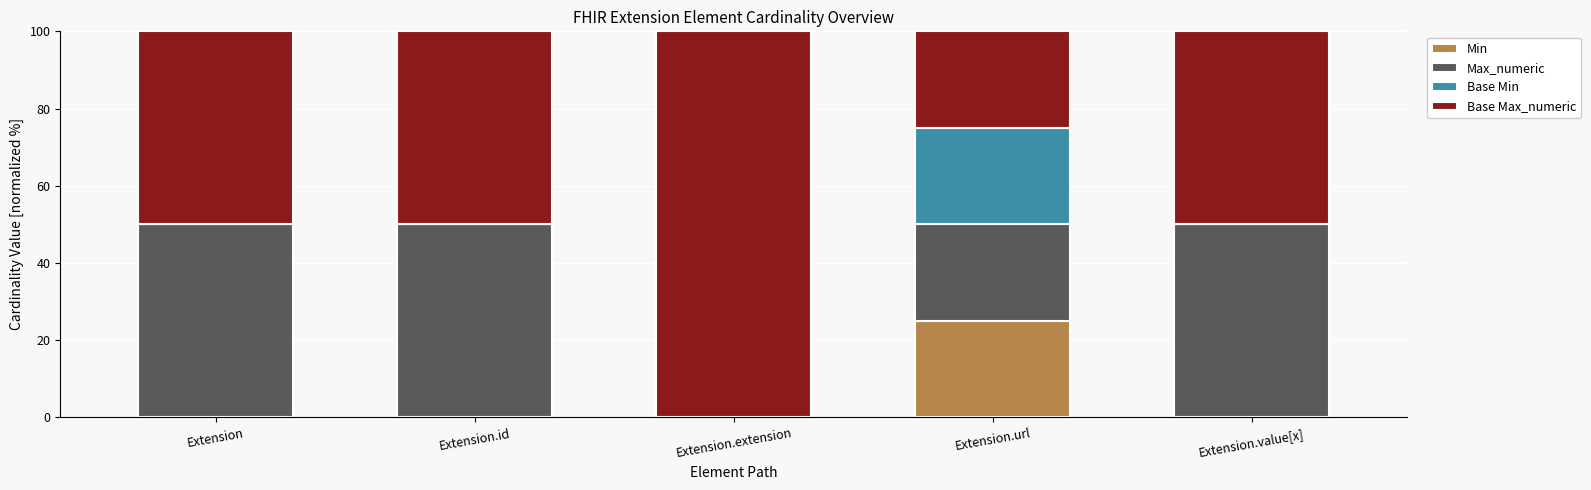

What is the sum of the Min values at Extension.url and Extension.id?

25